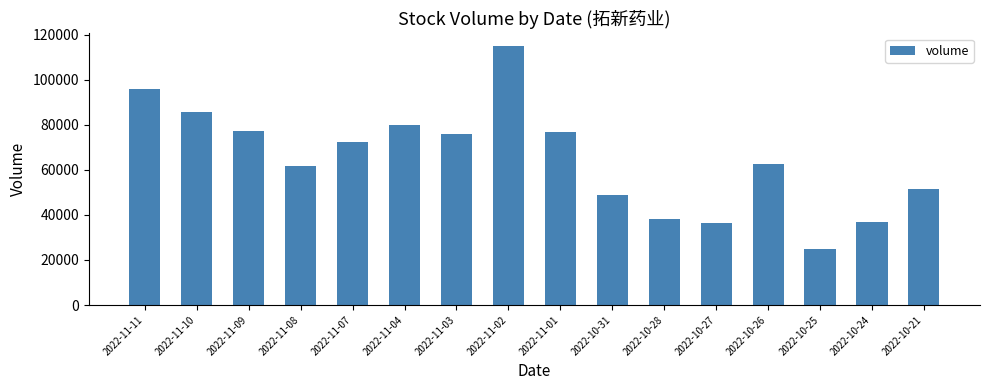

What is the label of the 6th bar from the right?

2022-10-28